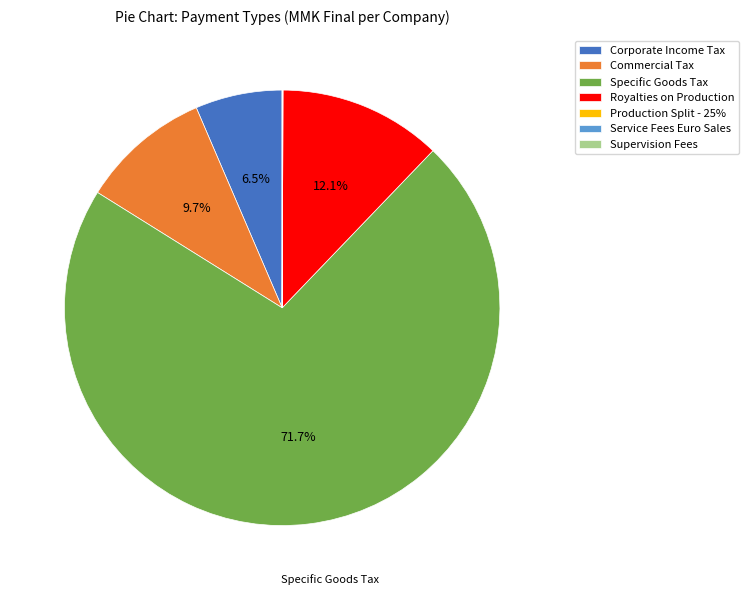

Which category has the biggest portion of the pie?

Specific Goods Tax